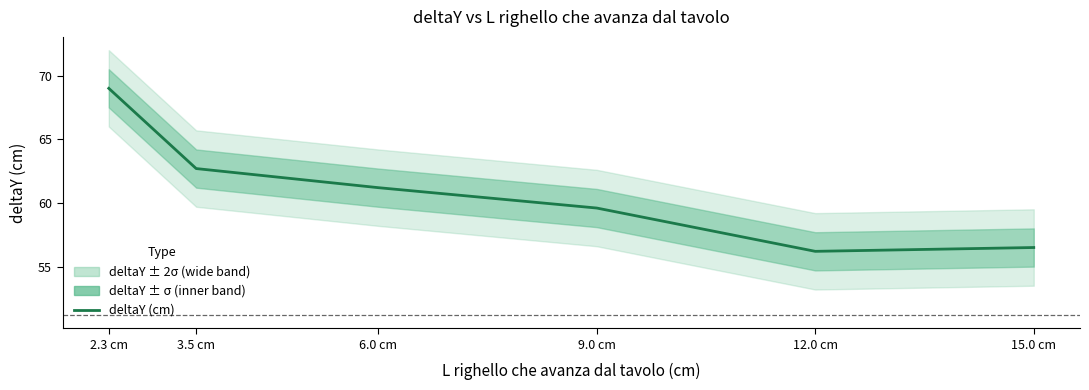

What is the value of the 1st point from the left?

69.0